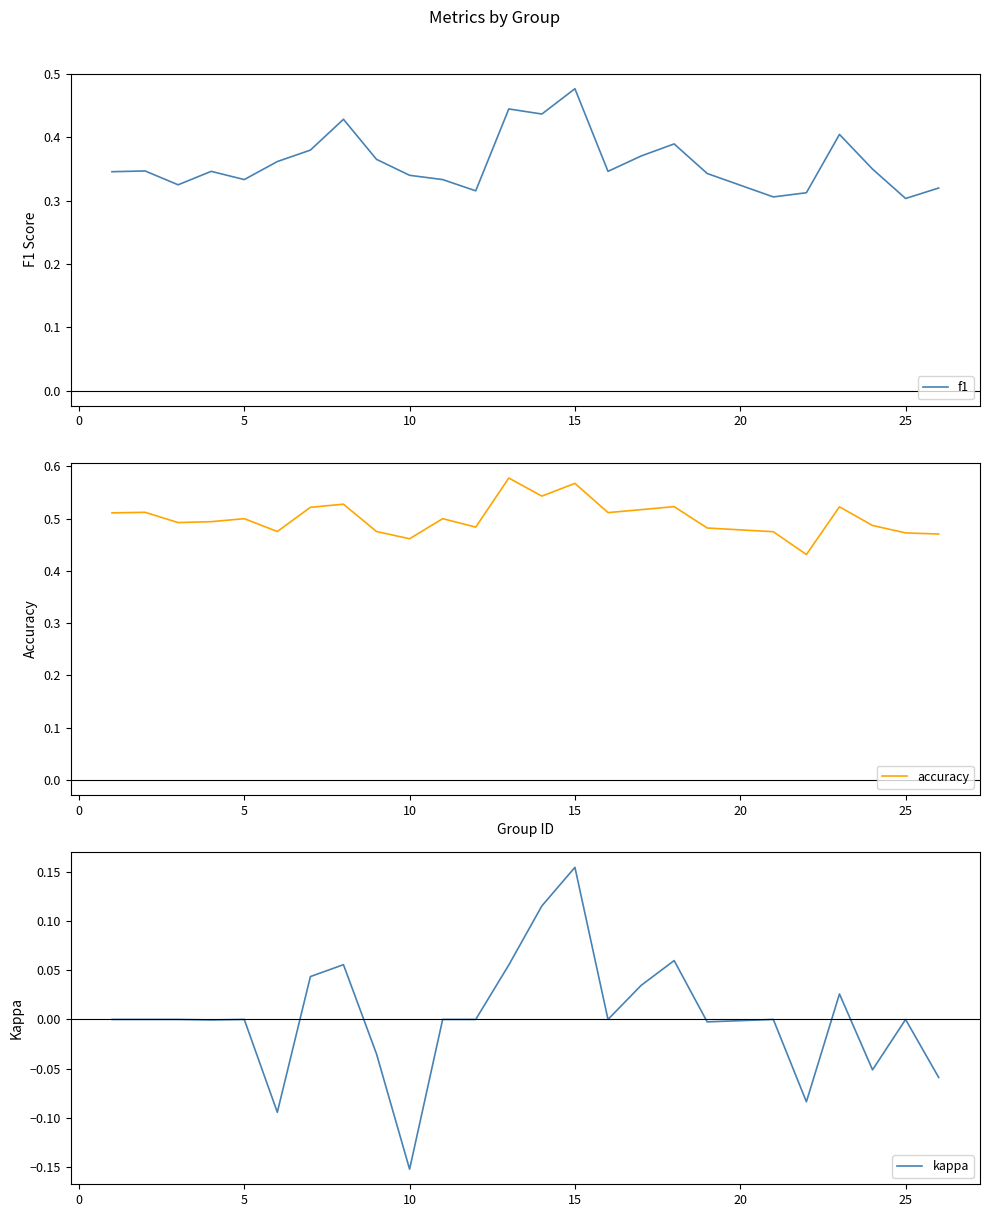

What is the minimum value for f1?

0.3